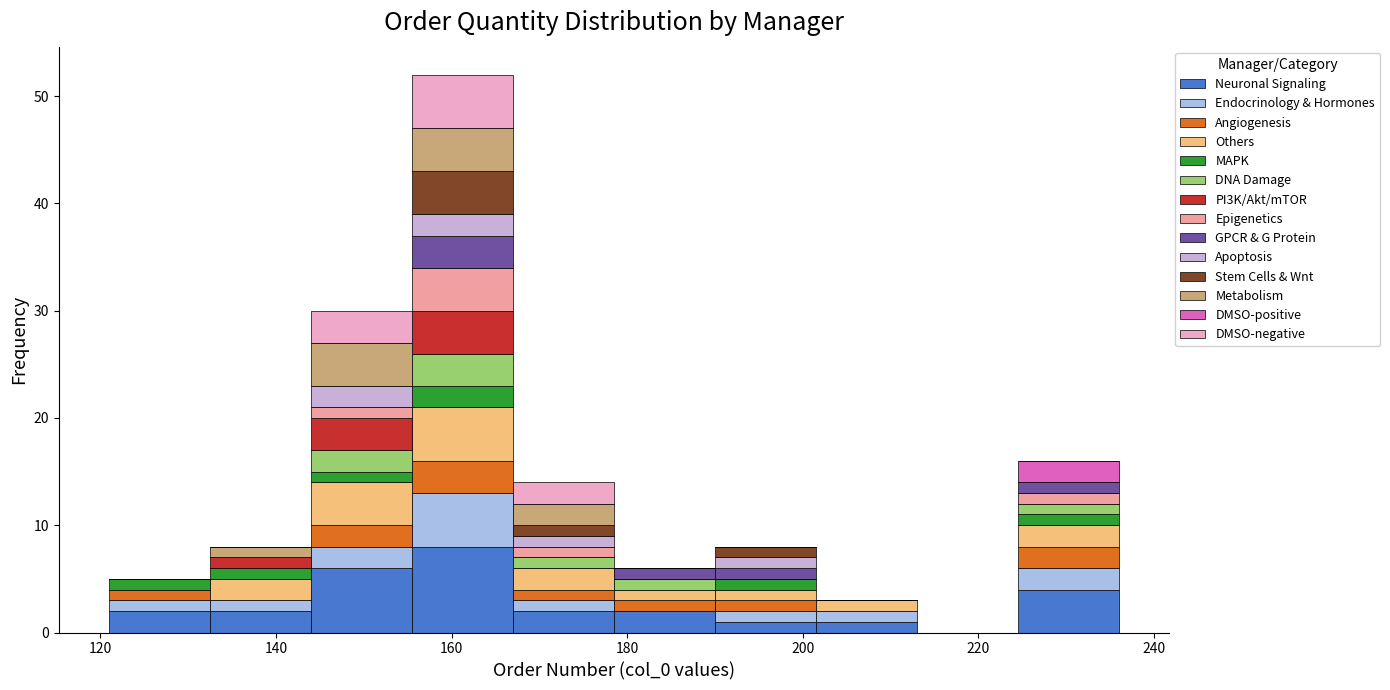

What is the total height of the stacked bar covering 155.5 to 167.0 on the x-axis? Neither the bar edges nor the heights are printed on the chart, so give them approximately, as read against the axes.

52